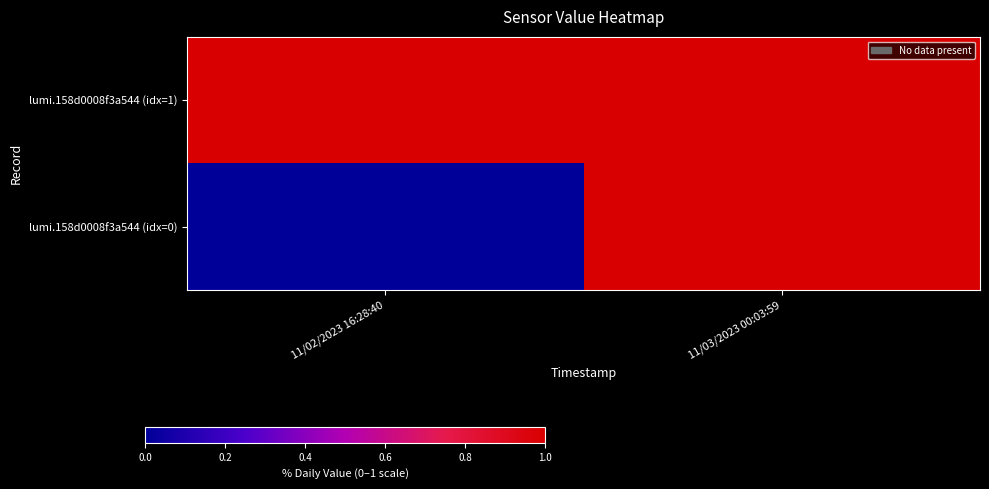

List the series in order of their peak value, highest first.

lumi.158d0008f3a544 (idx=1), lumi.158d0008f3a544 (idx=0)